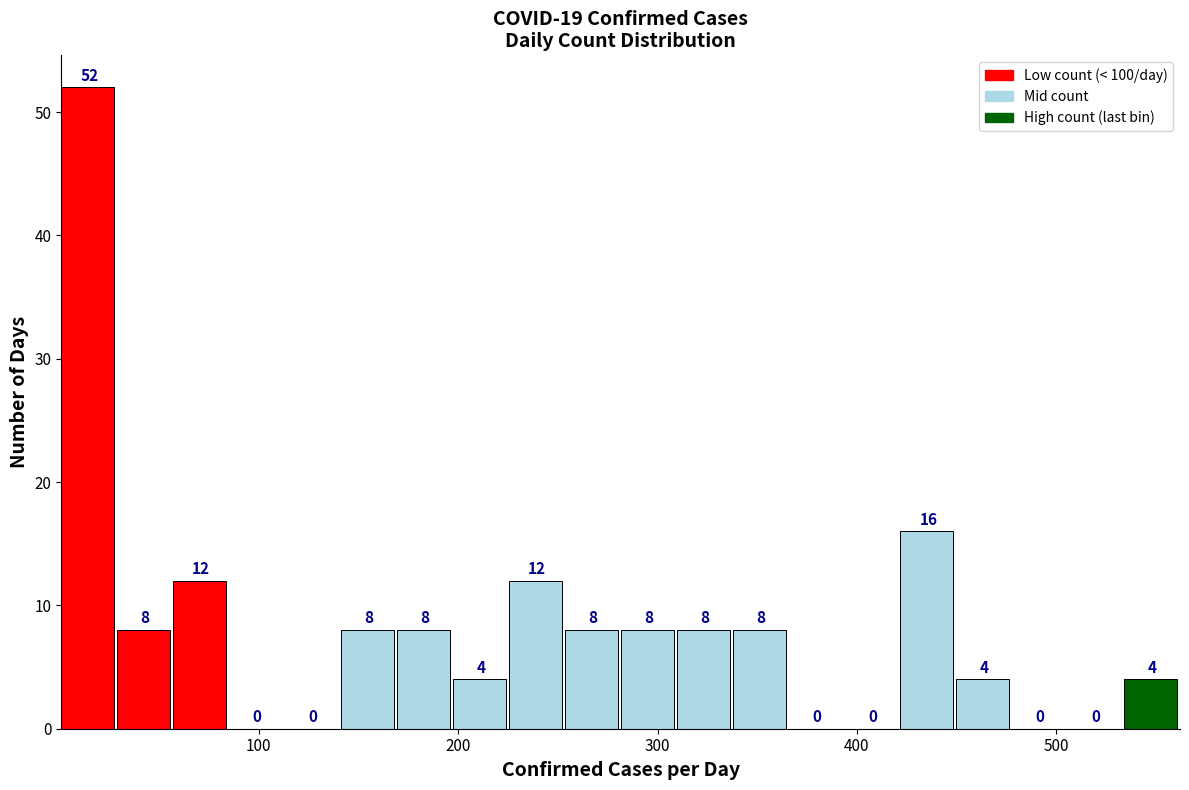

Read against the x-axis, roughly where is the centre of the tallest bar?

10